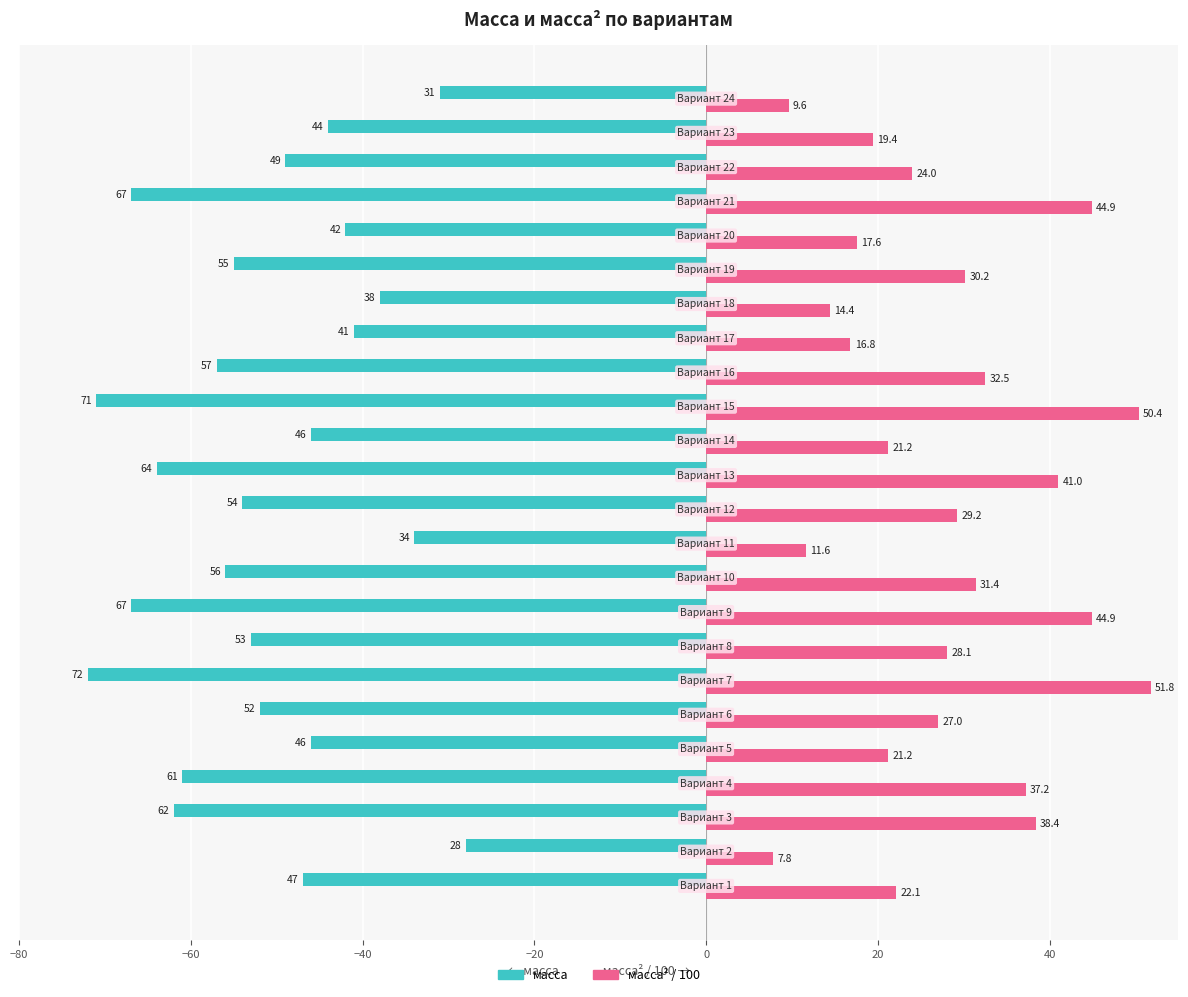

What is the maximum value for масса?

-28.0